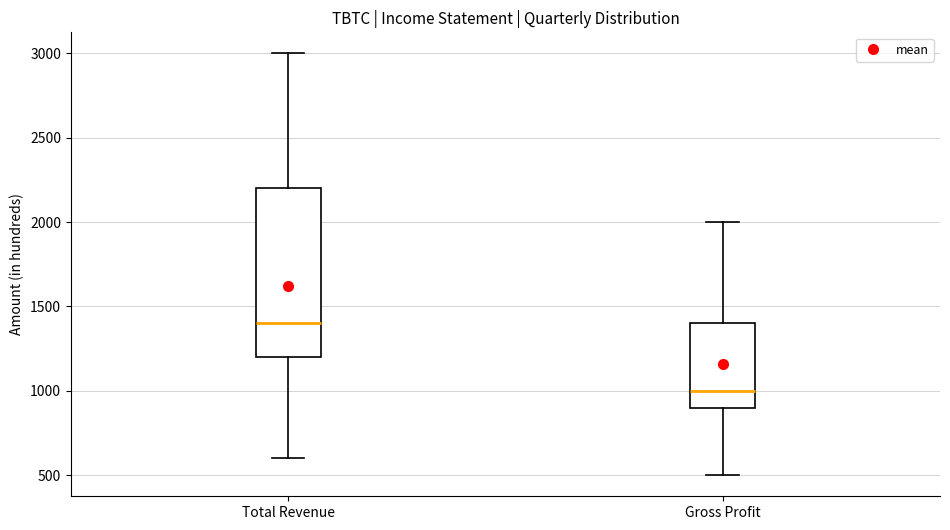

Reading left to right, transcribe this box plot: for each box, give where its median line is, the range the box spans, and where its two whiskers end, as read against the y-axis. The values are not printed on the chart, so give them approximately, as read against the axis.

Total Revenue: median 1400, box 1200 to 2200, whiskers 600 to 3000
Gross Profit: median 1000, box 900 to 1400, whiskers 500 to 2000